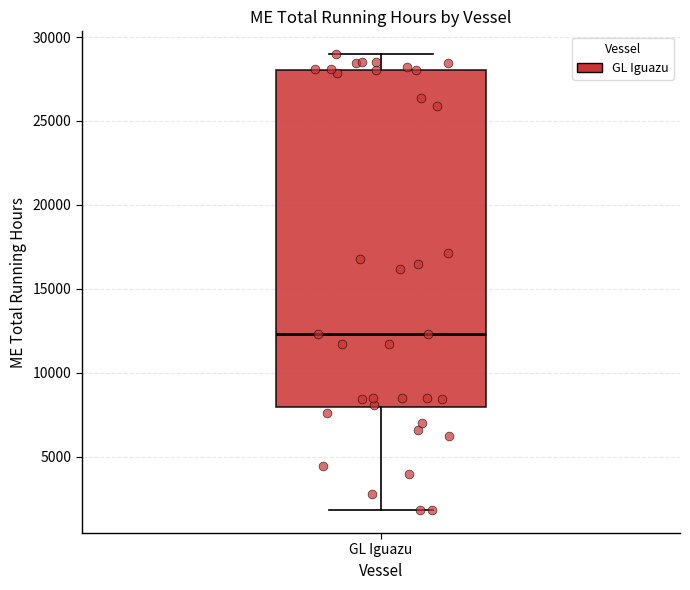

Where is the upper edge of the box for GL Iguazu on the y-axis? The values are not printed on the chart, so give them approximately, as read against the axis.

28000